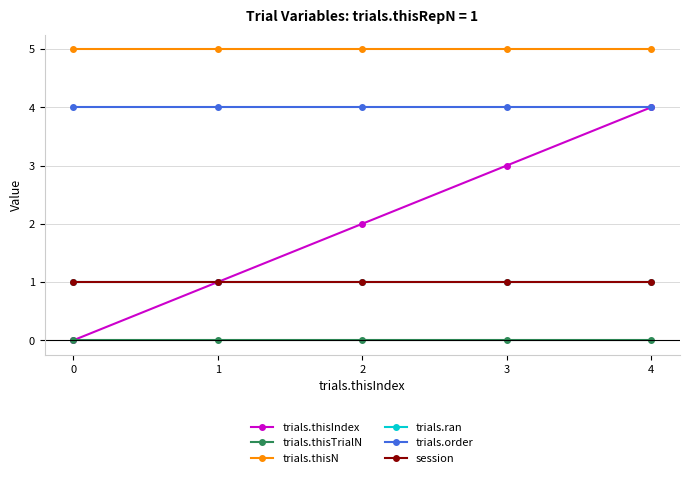

True or false: trials.thisN and trials.order intersect in this chart.

False